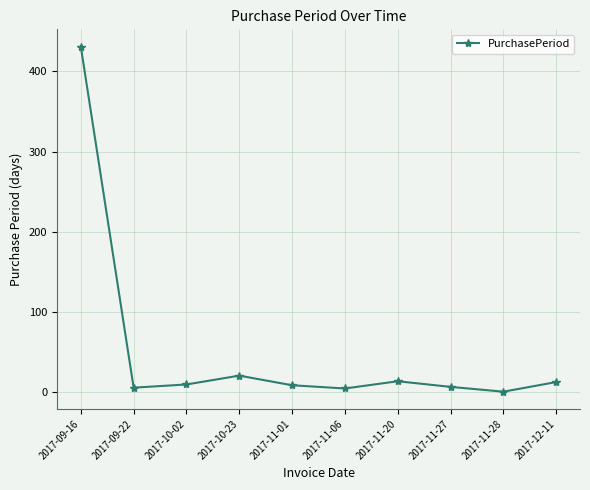

At which label is the value closest to 216?

2017-10-23